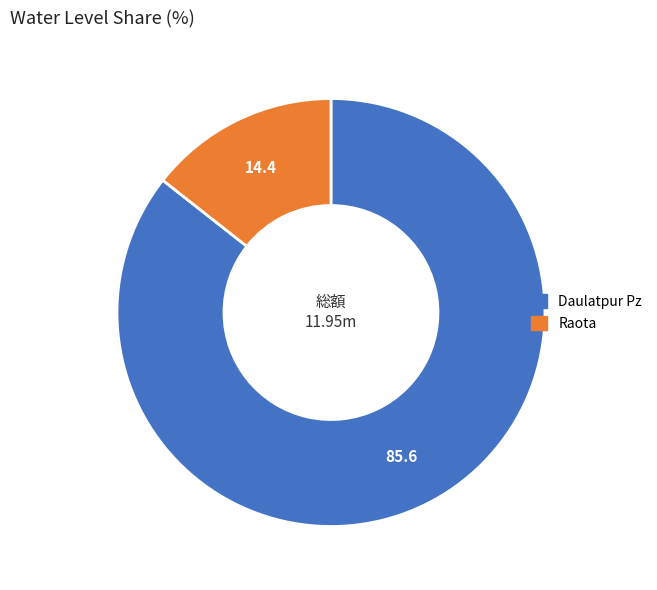

Does Daulatpur Pz account for over 50% of the chart?

Yes